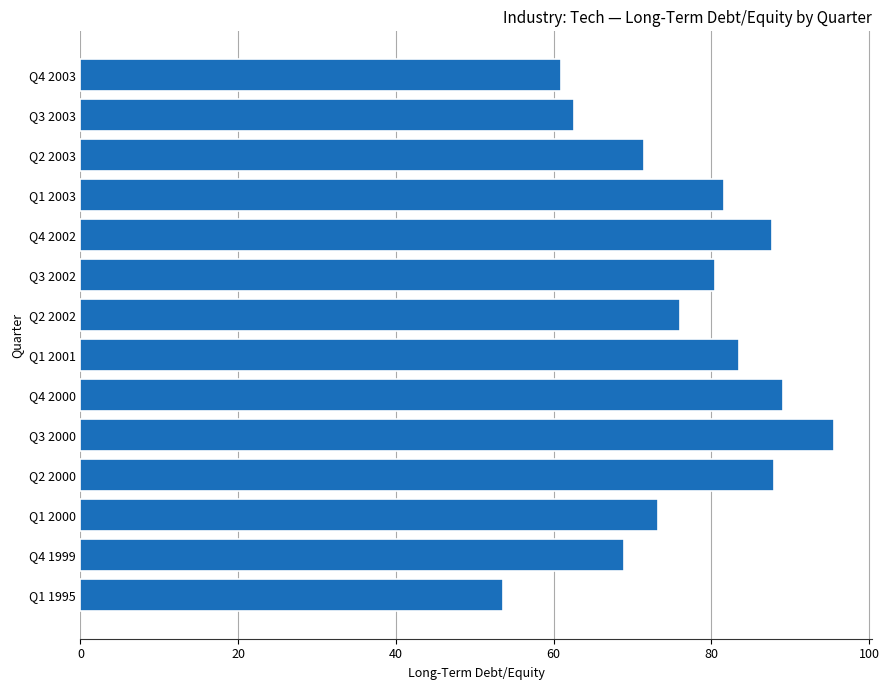

What value does the data have at Q3 2000?

95.5